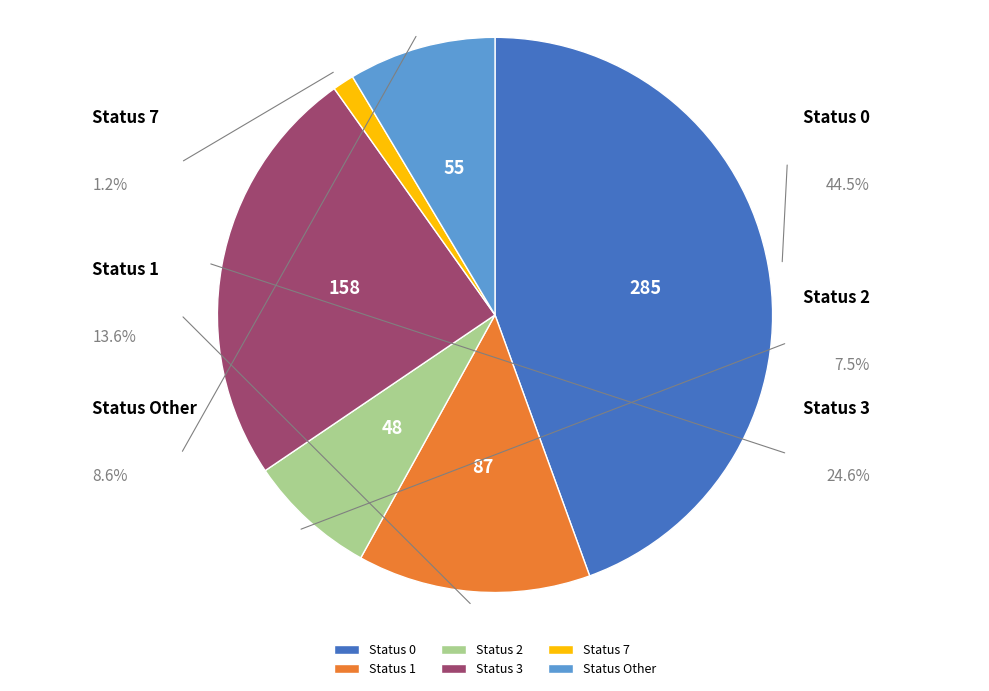

Is there any slice that represents more than half of the pie?

No